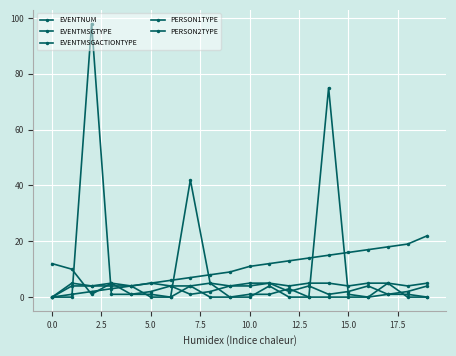

What is the value of the EVENTMSGTYPE point at the 16th from the left?

2